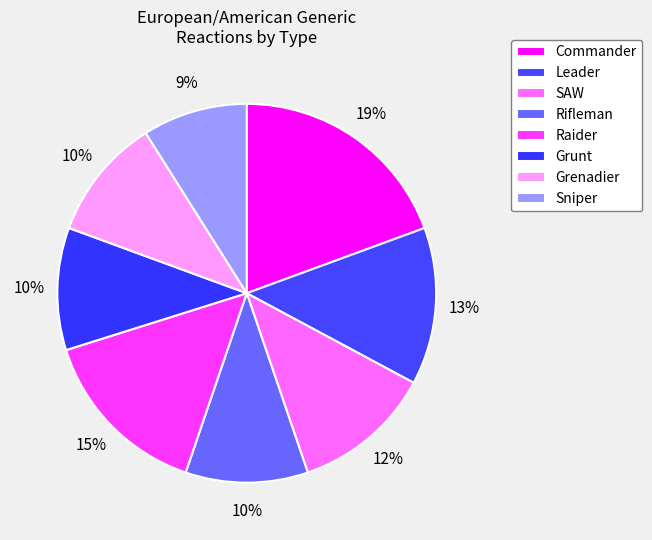

What percentage is the Sniper slice, to the nearest percent?

9%